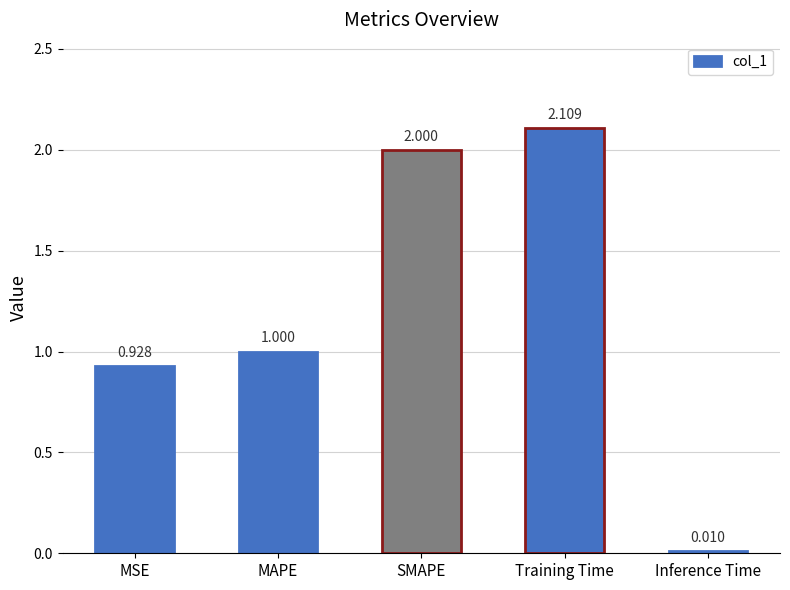

What is the maximum value shown in the chart?

2.1